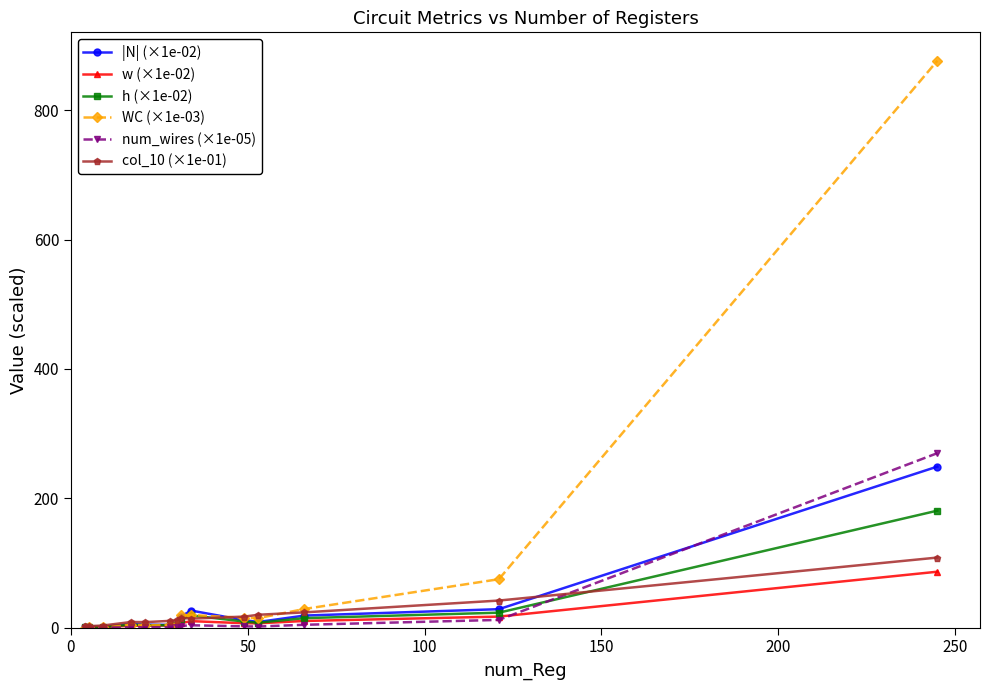

True or false: |N| (×1e-02) has more than 1 points higher than both neighbors.

True